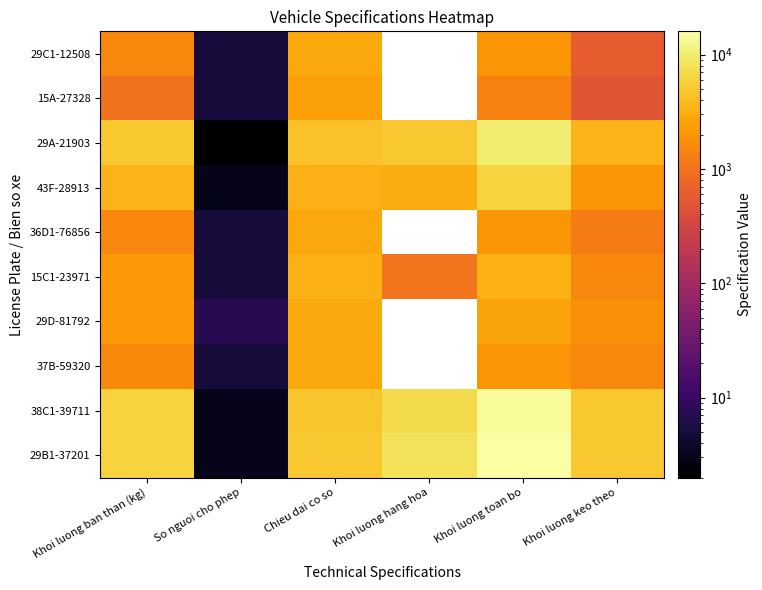

Which category has the highest value in the 36D1-76856 series?

Chieu dai co so